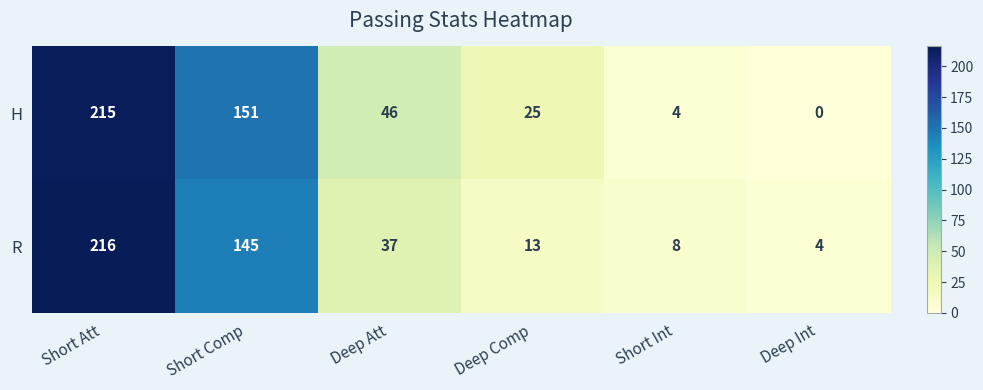

Which series has the largest range (max minus min)?

H